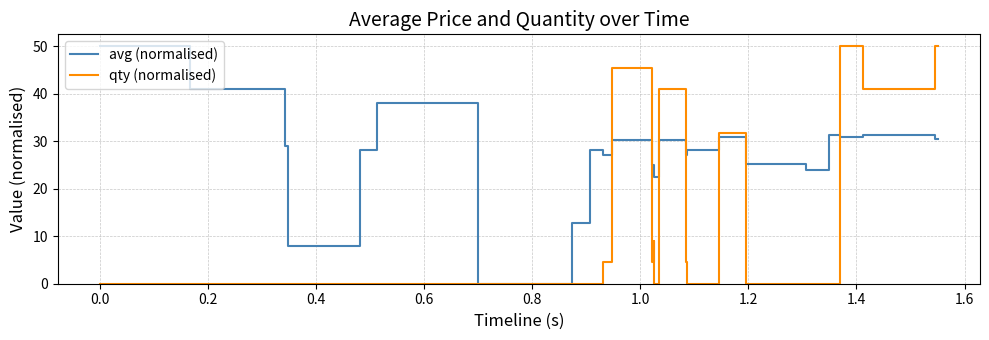

List the series in order of their overall mean, lowest first.

qty (normalised), avg (normalised)